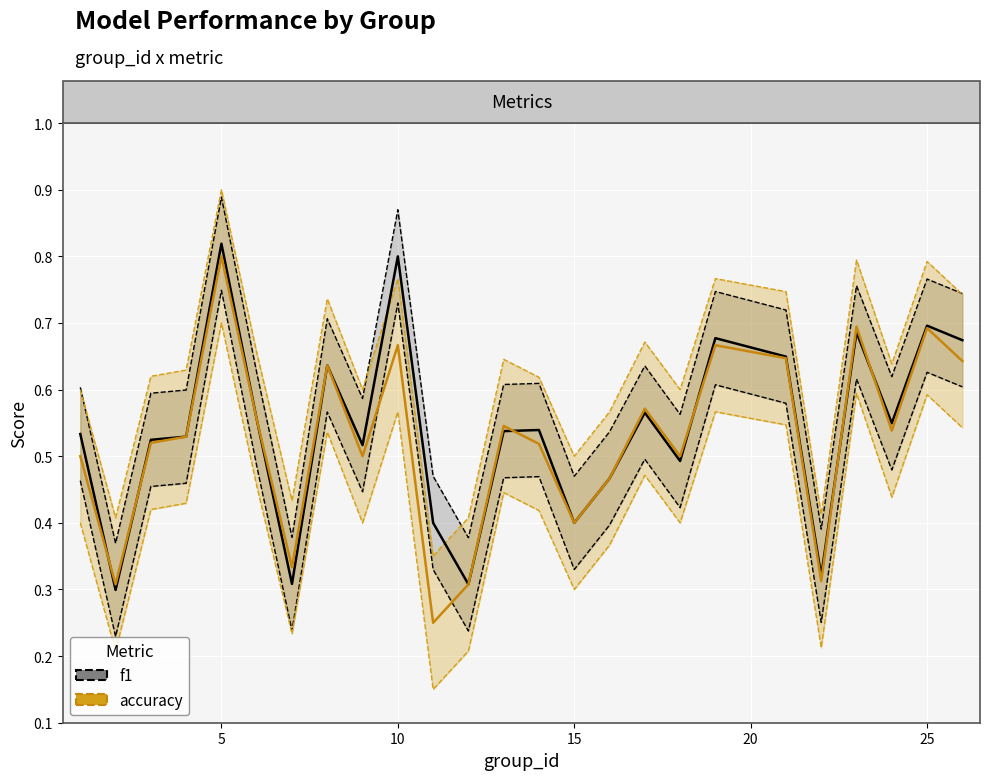

What is the difference between the maximum and second lowest values in the accuracy series?

0.5